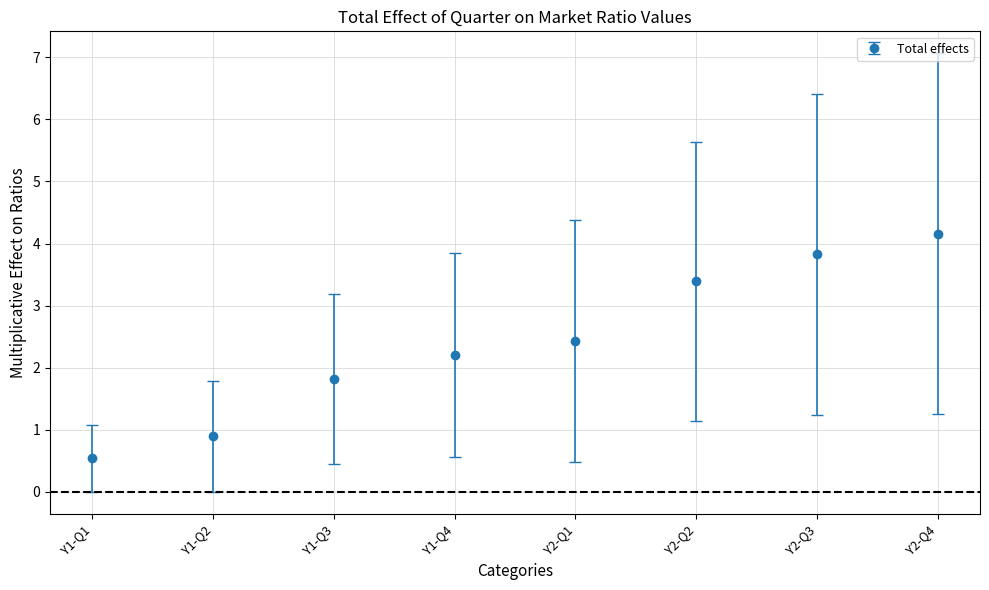

What is the greatest value displayed?

4.2